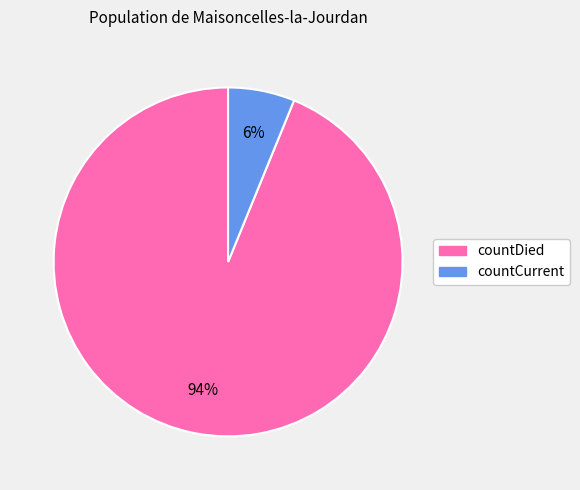

To the nearest percent, what portion does countCurrent represent?

6%